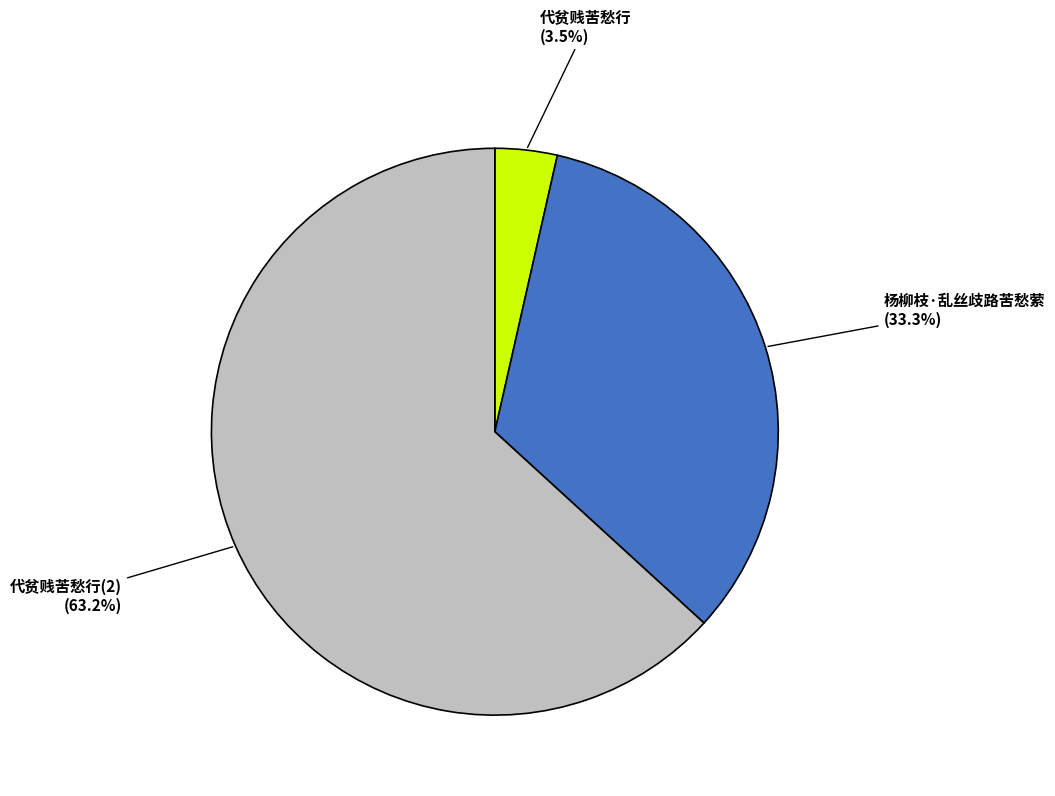

To the nearest percent, what portion does 杨柳枝·乱丝歧路苦愁萦 represent?

33%